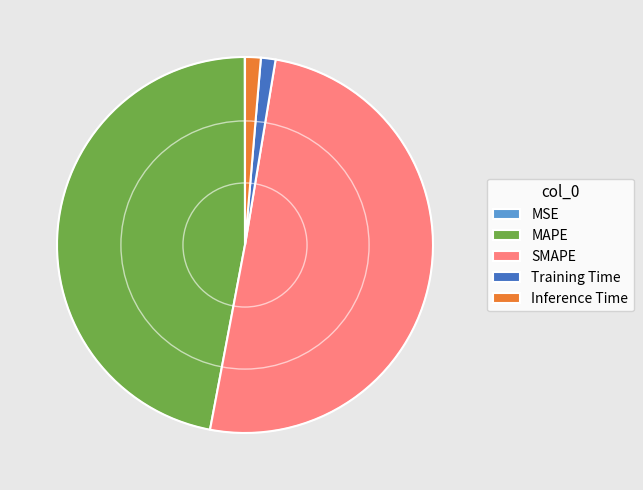

Which category accounts for the majority?

SMAPE